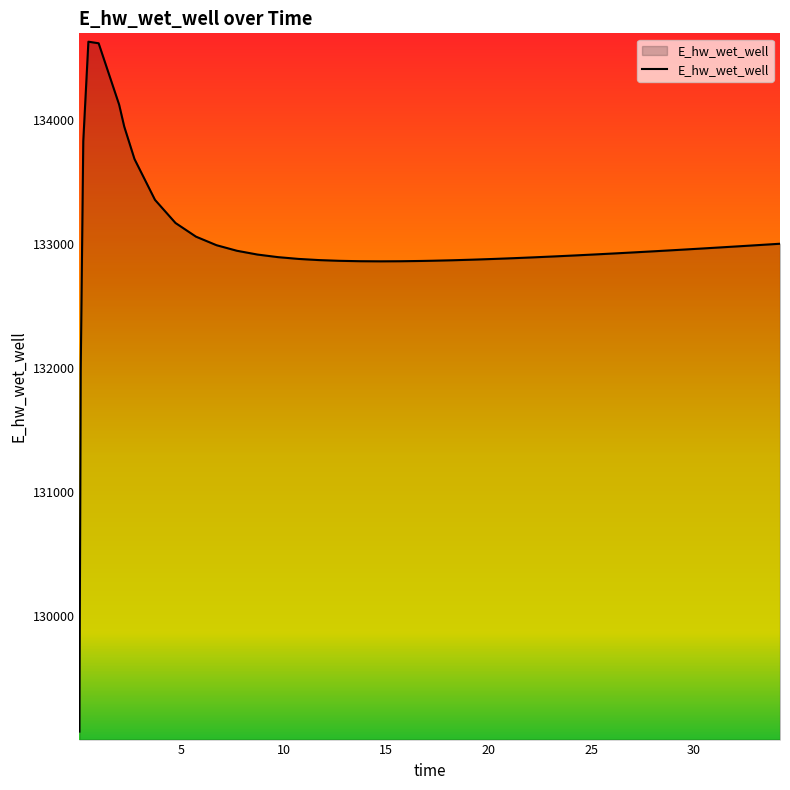

What is the minimum value shown in the chart?

129070.3